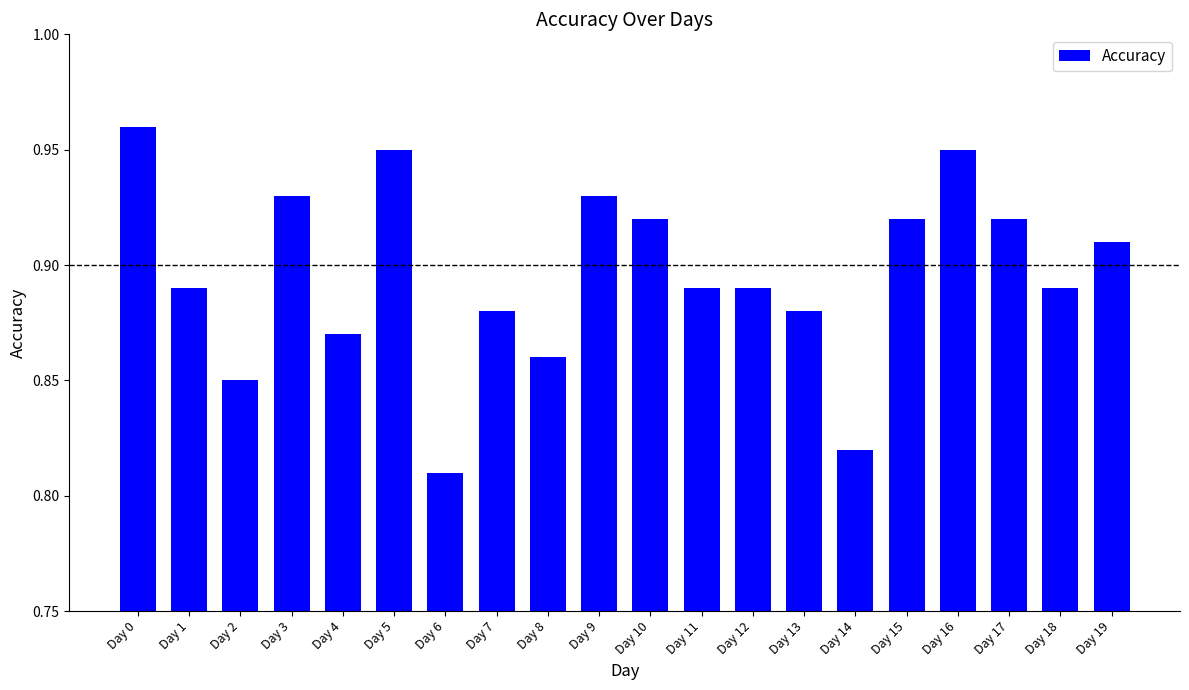

At which label is the value closest to 0?

Day 6